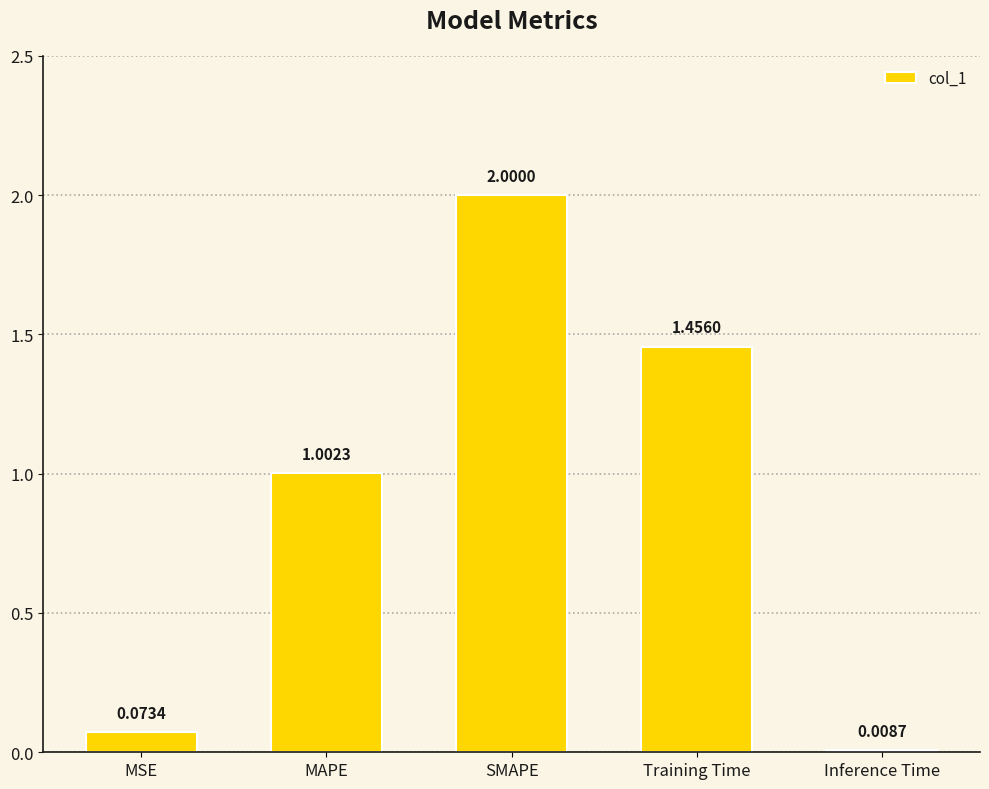

How many distinct data groups are displayed?

1